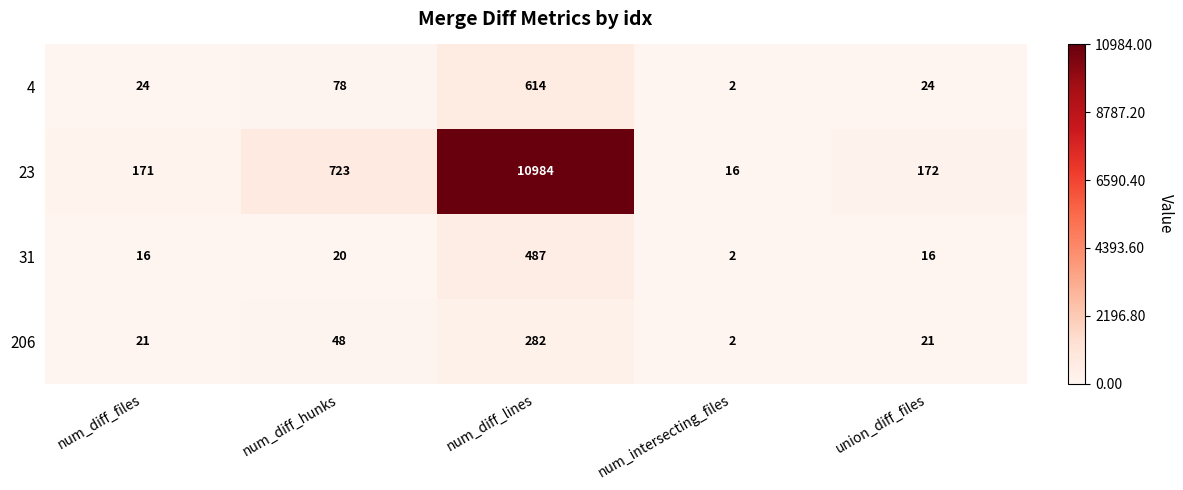

What is the difference between the highest and lowest values at num_intersecting_files?

14